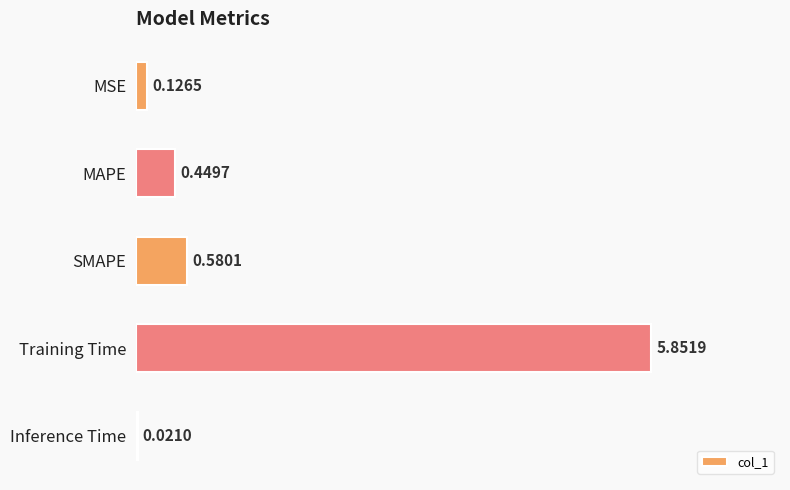

Which category has the highest value across all series?

Training Time